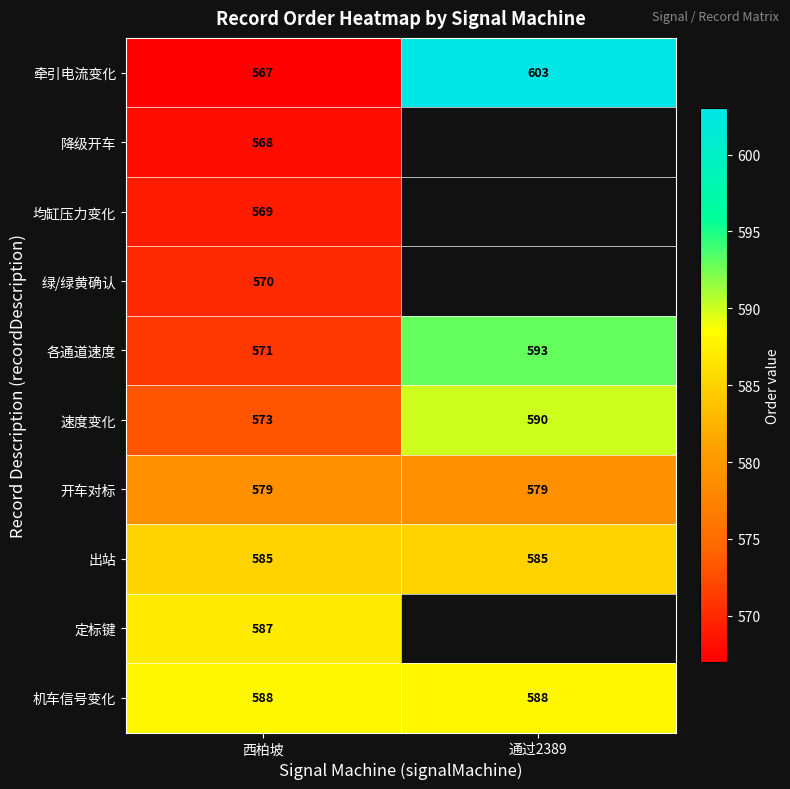

What is the greatest value displayed?

603.0